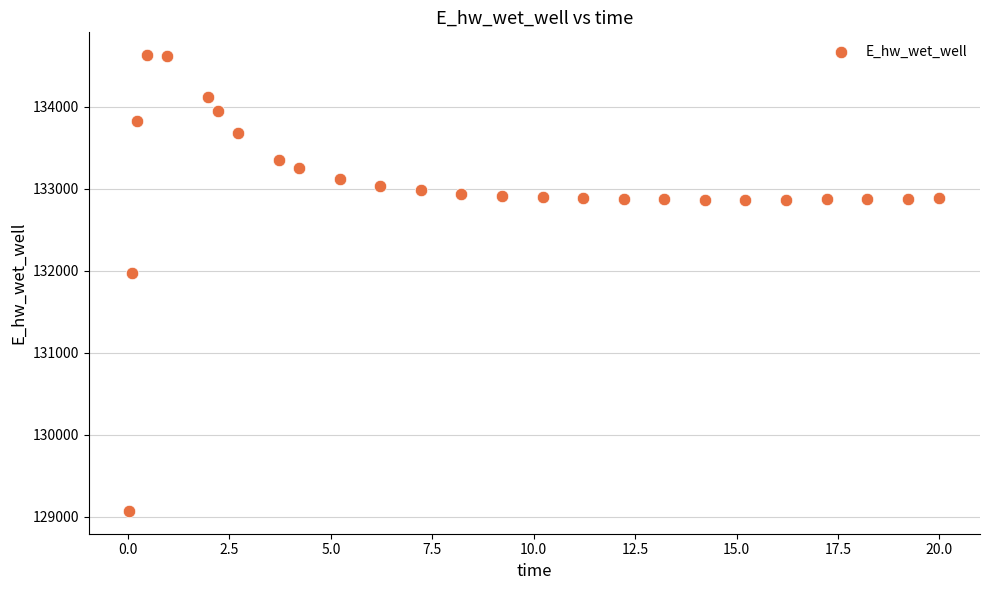

What Y value in the scatter plot is closest to 131848?

131969.7